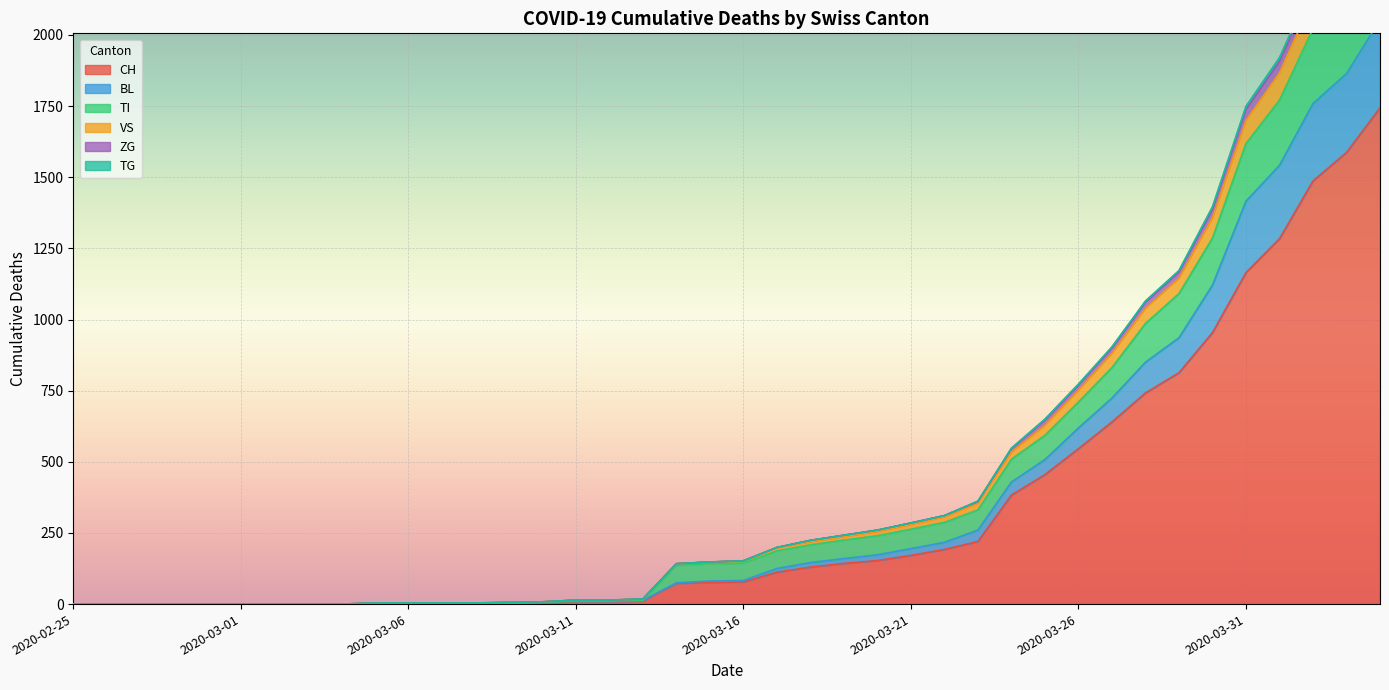

True or false: TG and CH intersect in this chart.

False